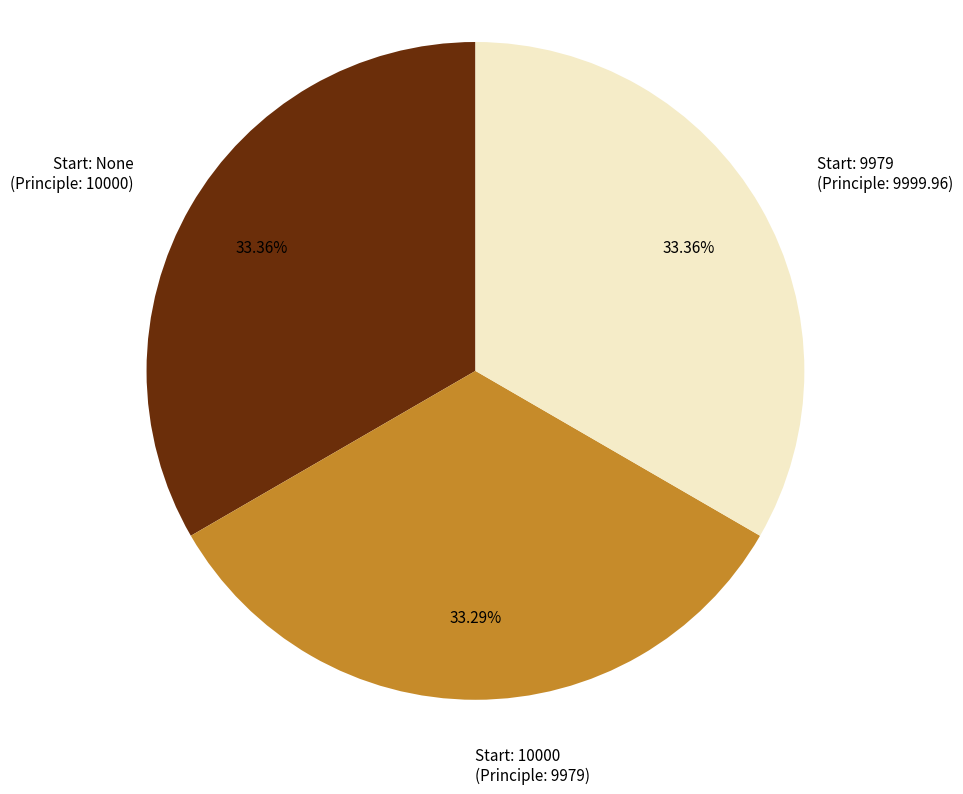

How many segments does this pie chart have?

3